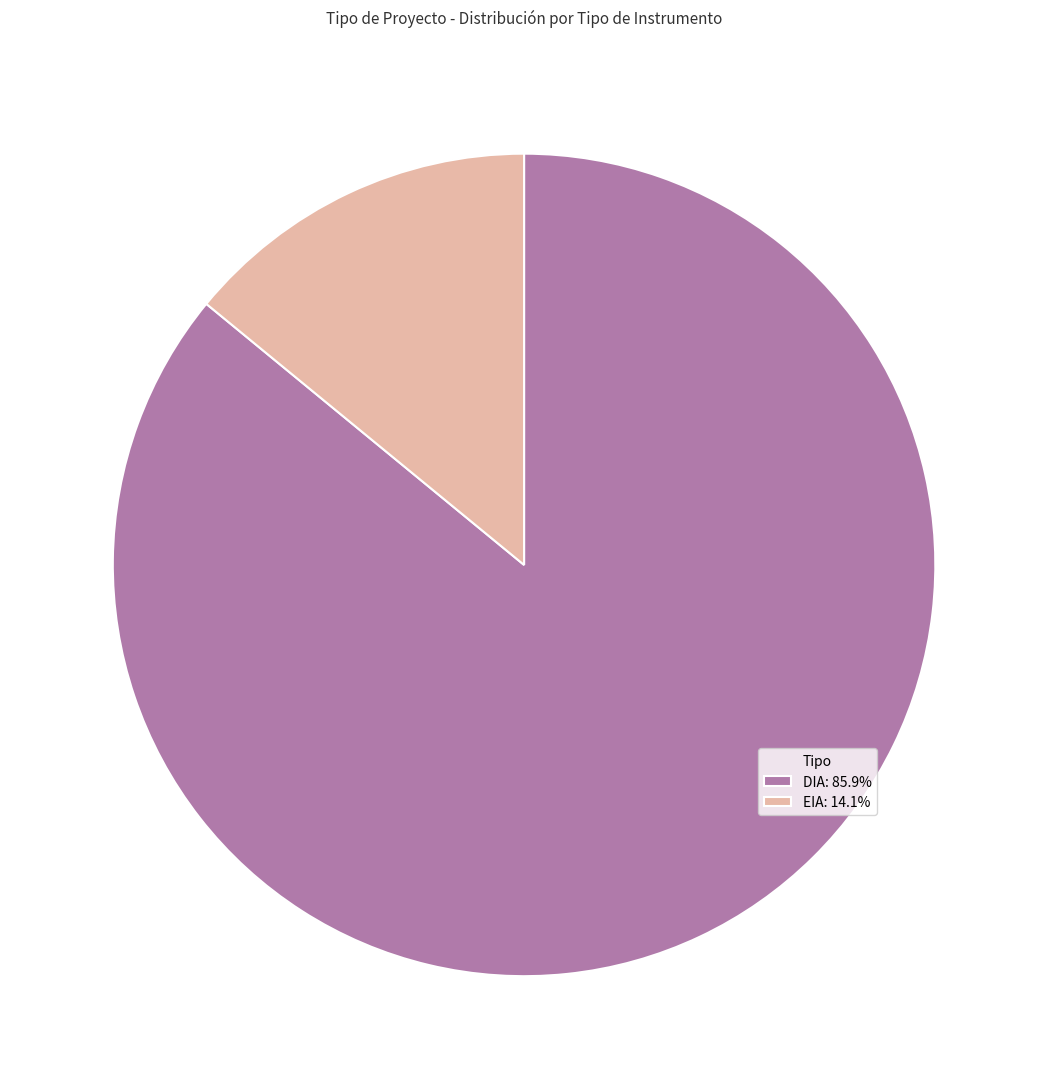

True or false: DIA accounts for 86% of the total.

True